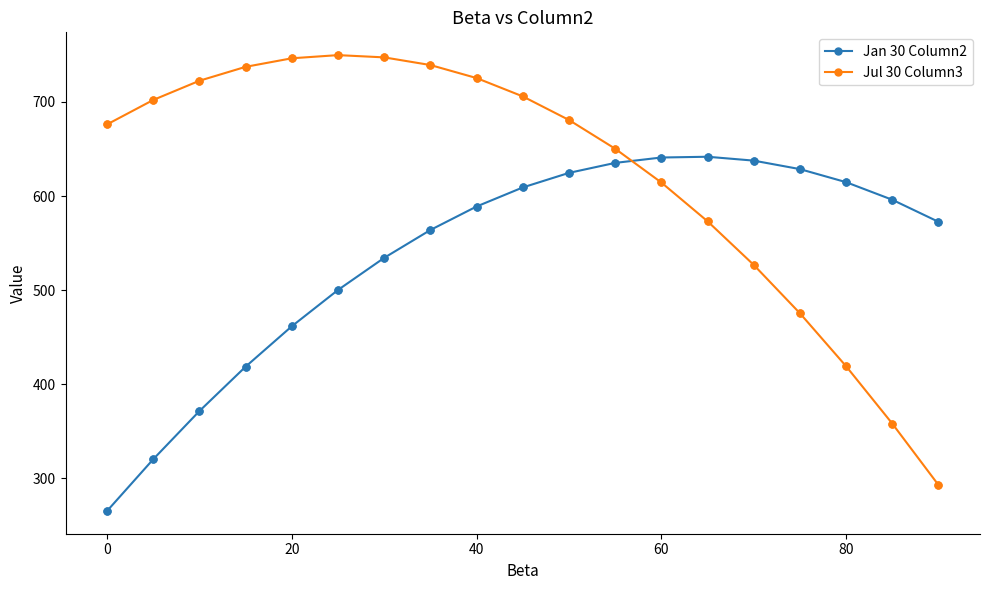

Which series has the largest total across all categories?

Jul 30 Column3